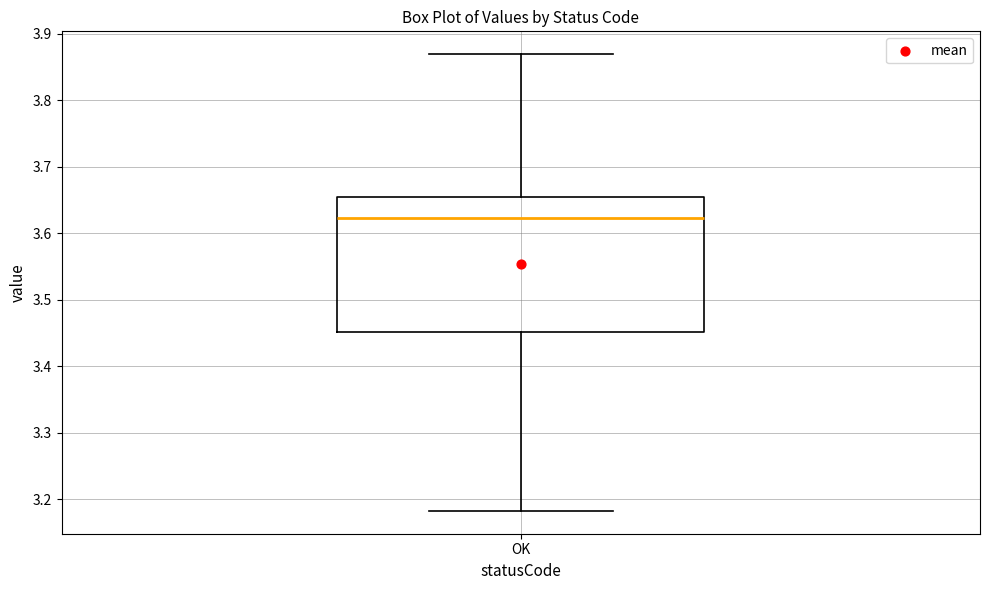

Transcribe this box plot: give where the median line is, the range the box spans, and where the two whiskers end, as read against the y-axis. The values are not printed on the chart, so give them approximately, as read against the axis.

median 3.62, box 3.45 to 3.65, whiskers 3.18 to 3.87